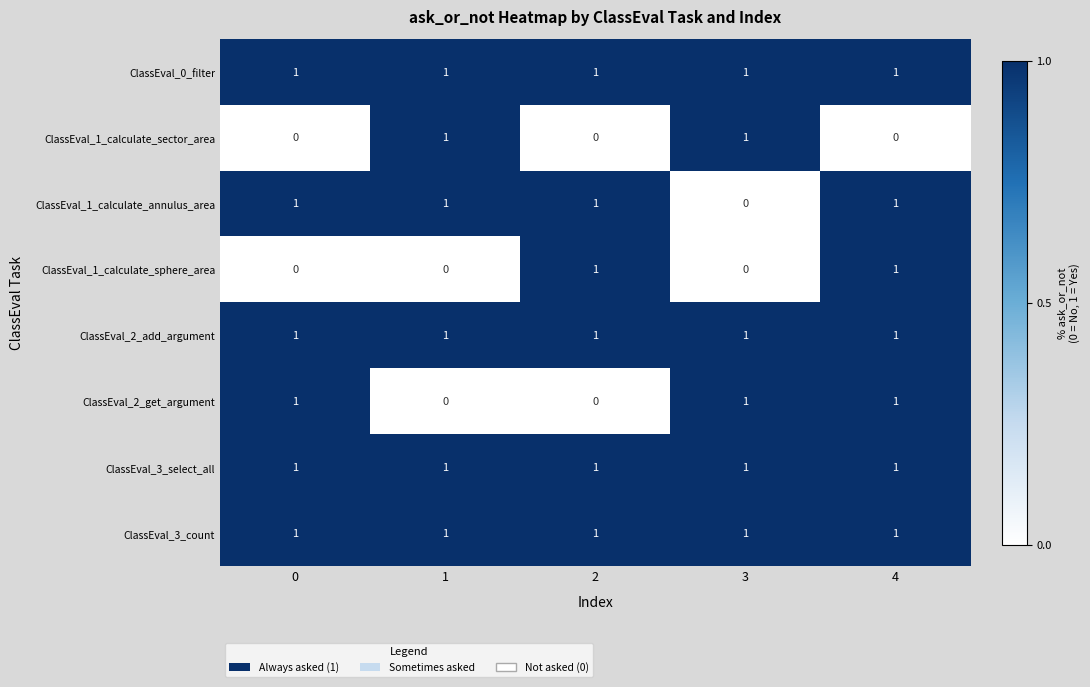

Count the number of data series in this chart.

8